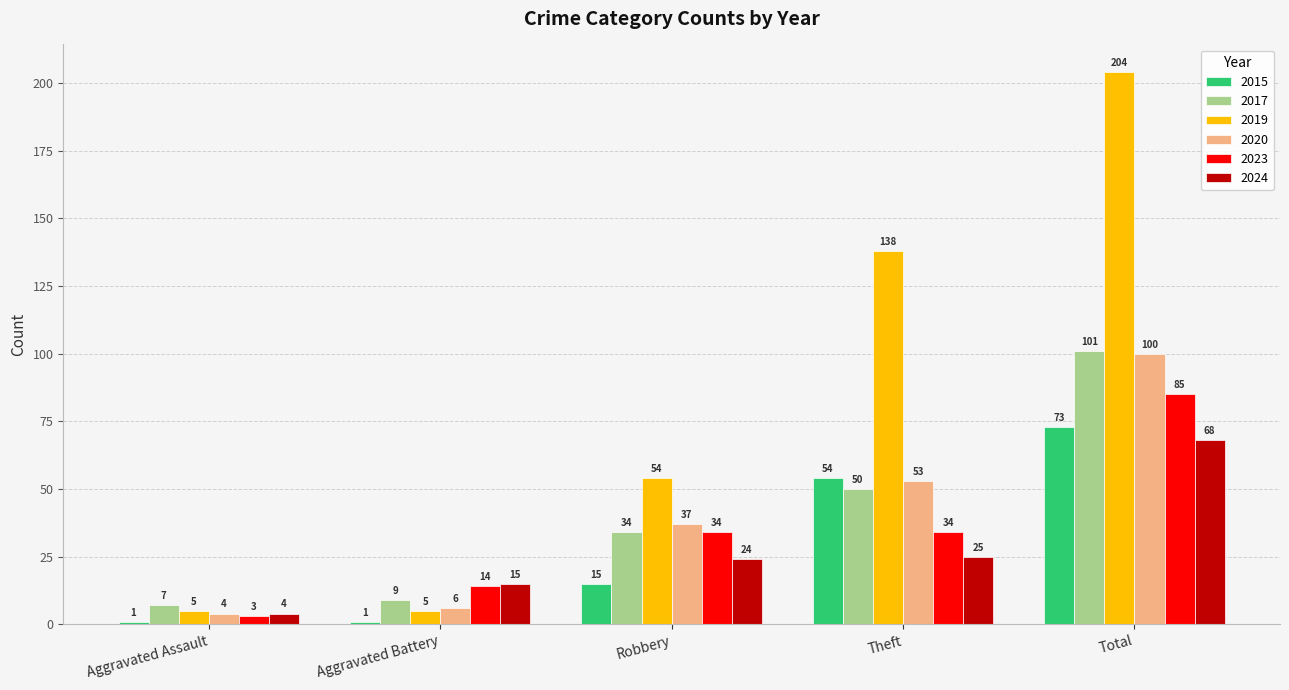

What is the difference between the highest and lowest values at Total?

136